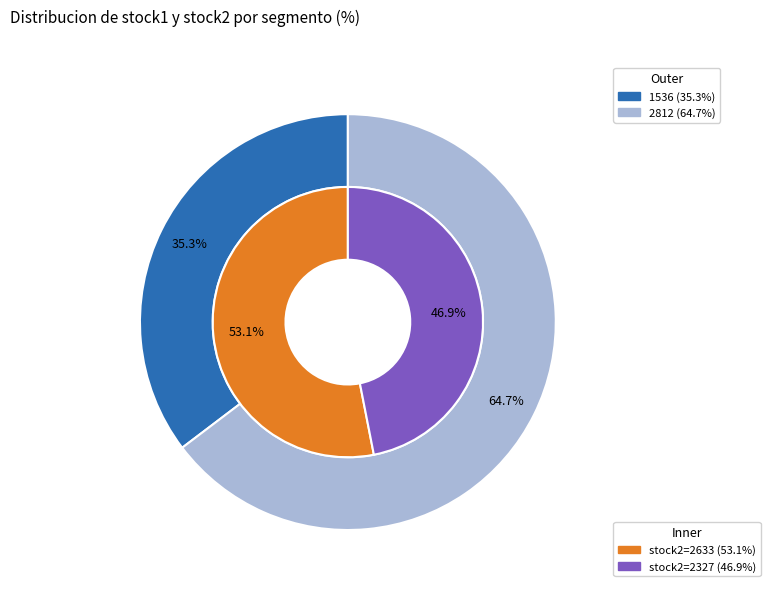

Which has a higher value, 2812 or 2633?

2812